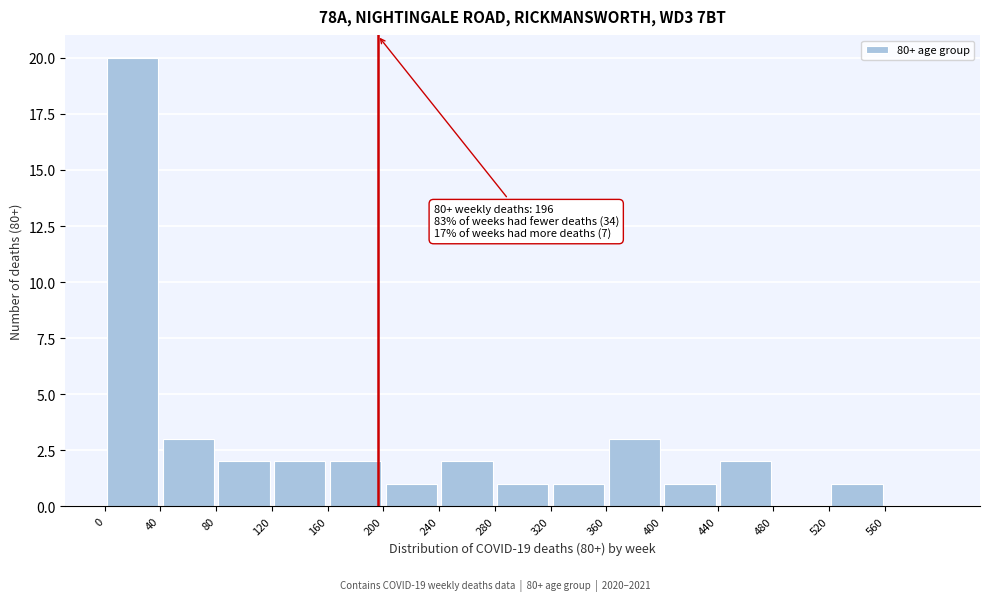

Which range on the x-axis has the tallest bar?

0 to 40